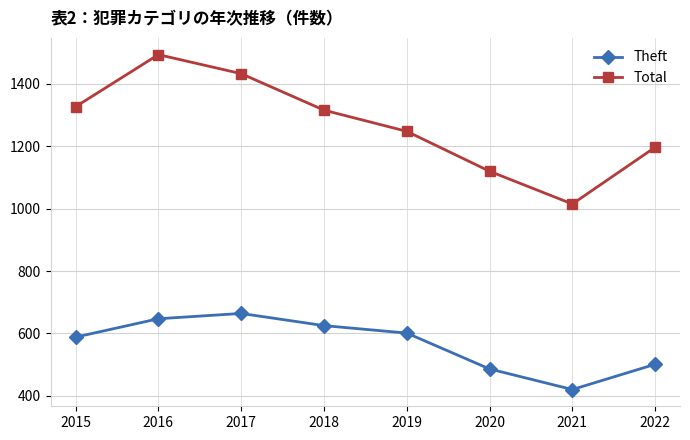

True or false: Theft and Total intersect in this chart.

False